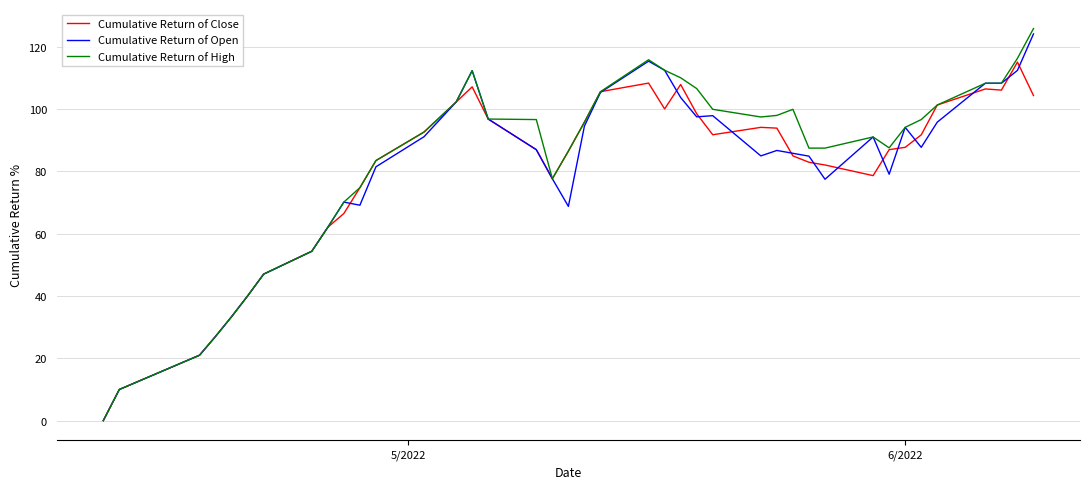

Which series has the widest spread of values?

Cumulative Return of High